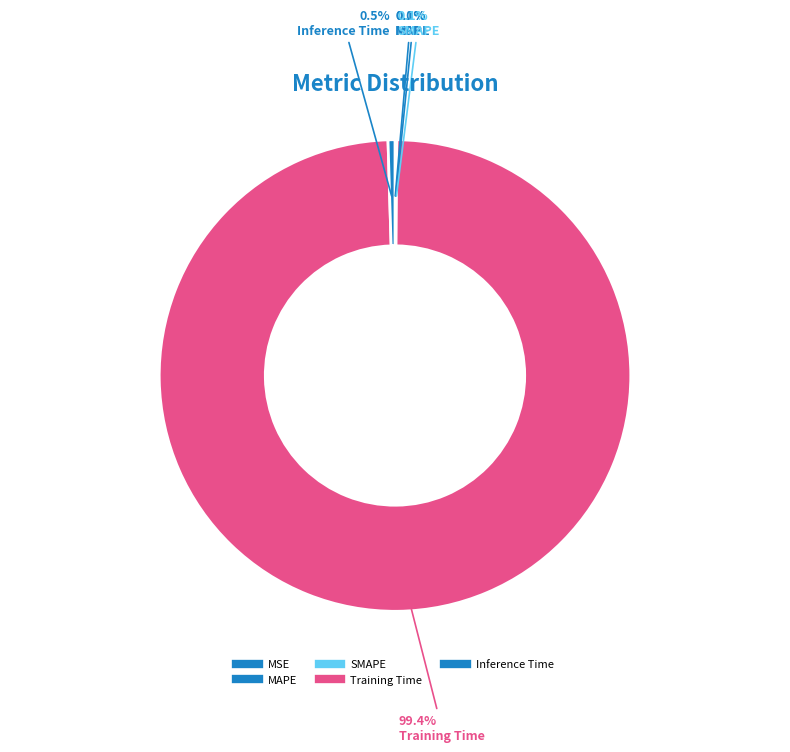

How many segments does this pie chart have?

5